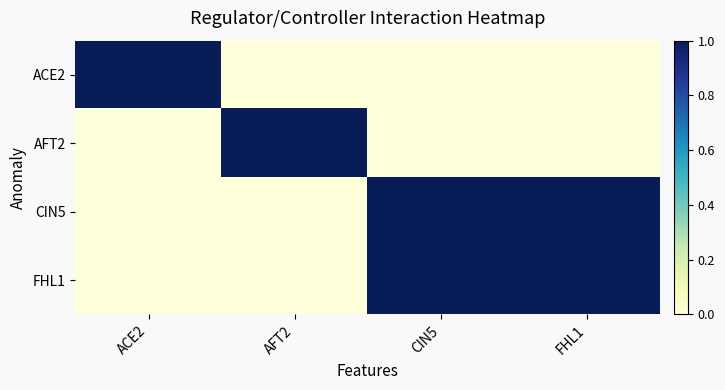

What is the spread (max minus min) of values at FHL1?

1